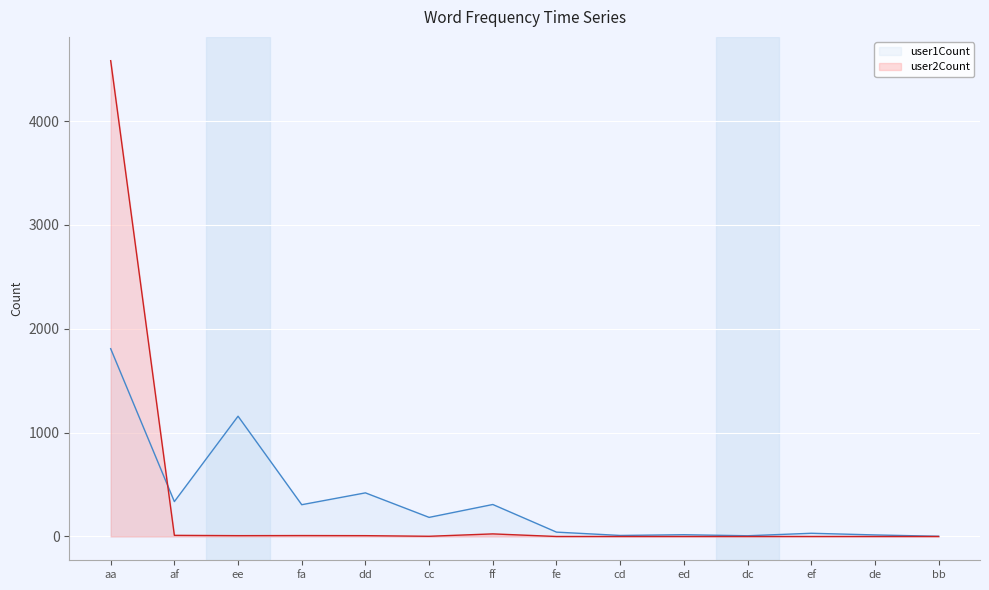

Is the value of user1Count at dd greater than the value of user2Count at de?

Yes